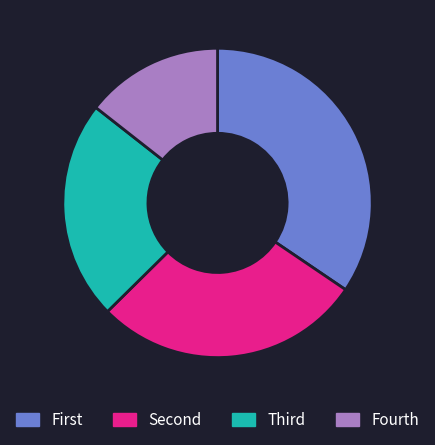

The Fourth slice represents 14% of the pie. True or false?

True